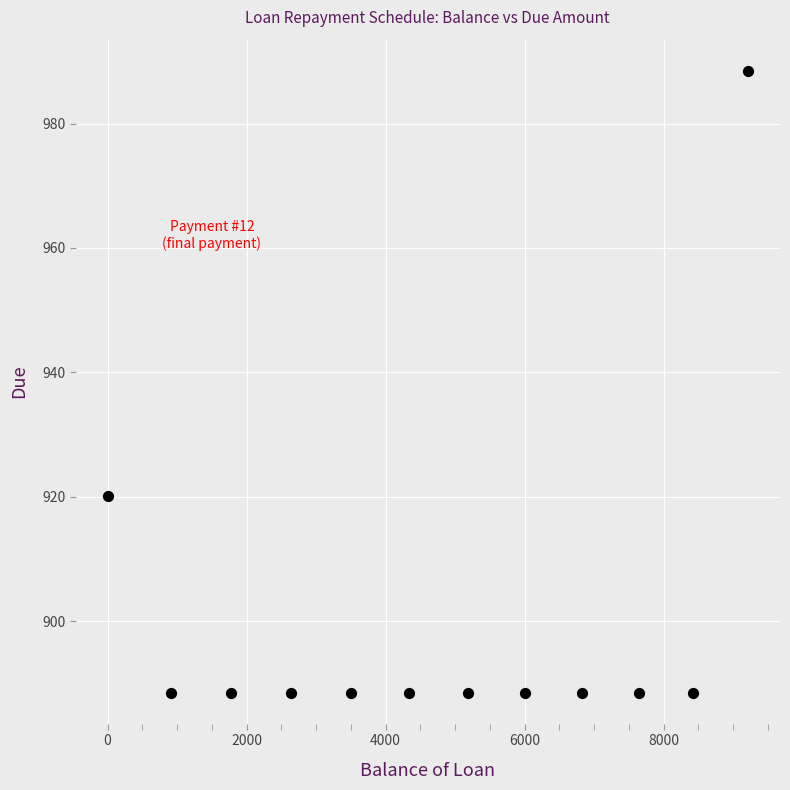

What Y value in the scatter plot is closest to 938?

920.2